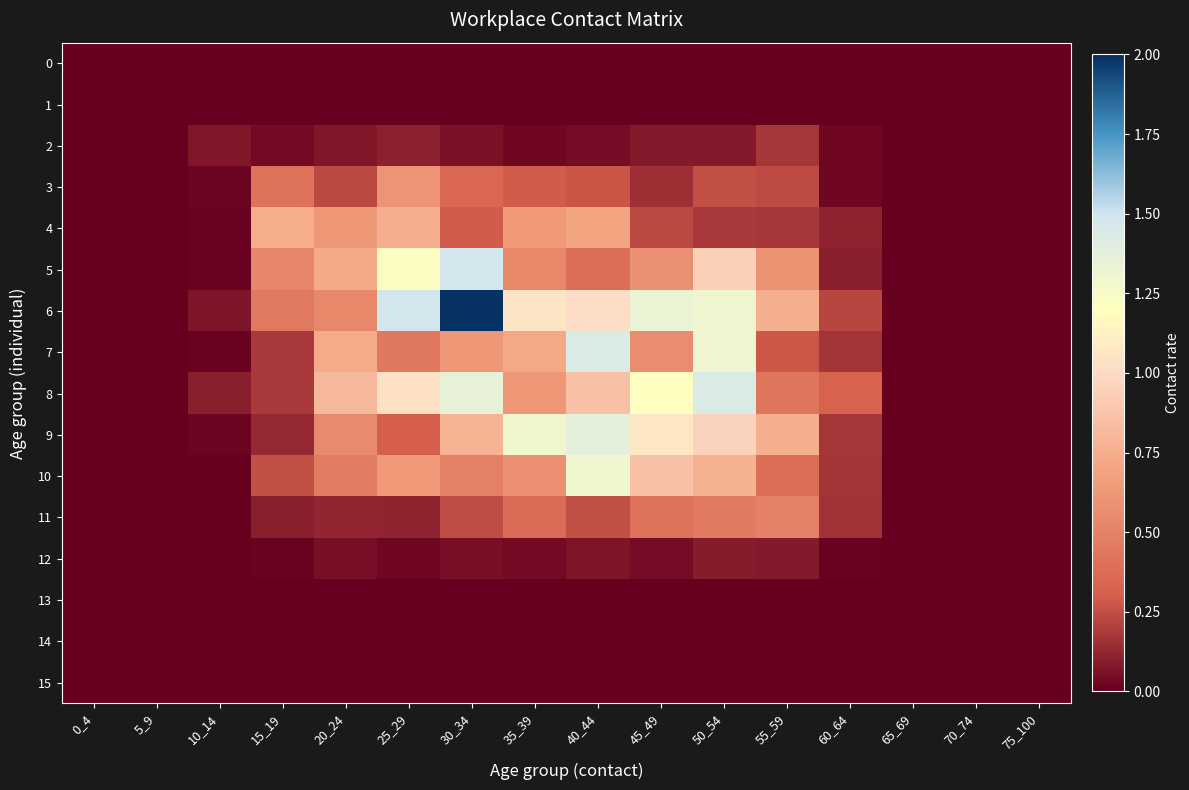

Between 75_100 and 0_4, which is larger?

75_100